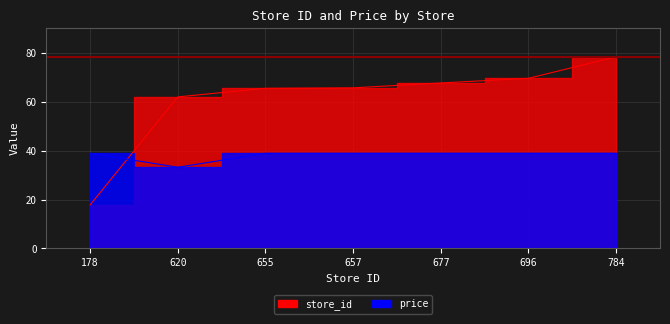

Is the value of store_id at 620 greater than the value of price at 696?

Yes